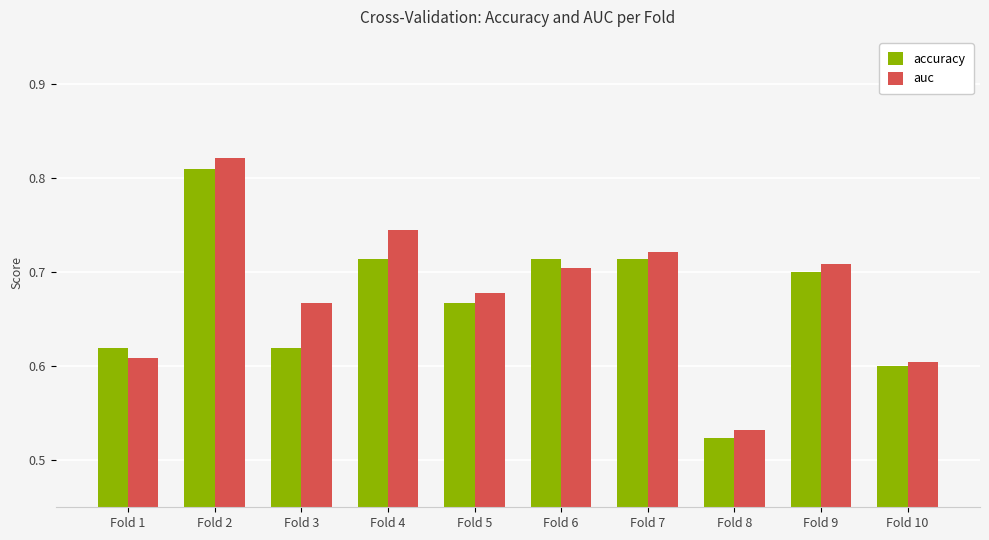

Where is auc nearest to the value 0?

Fold 8